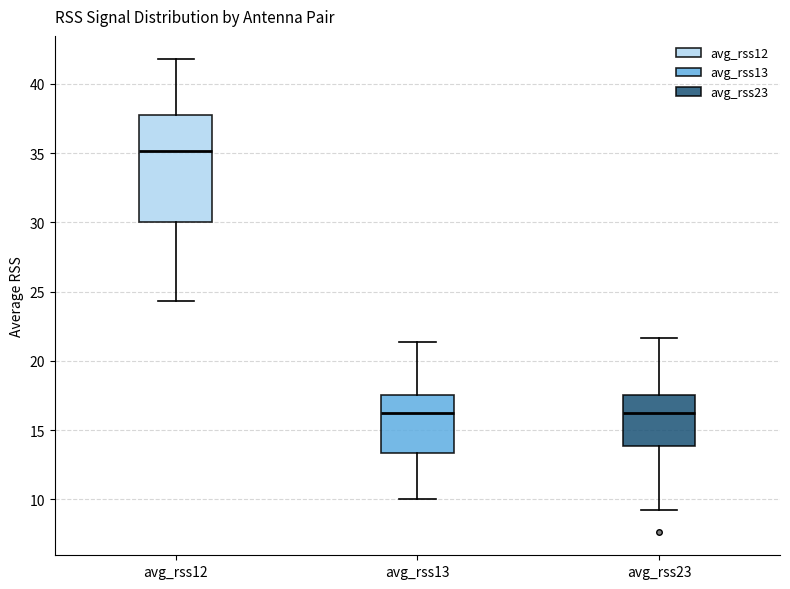

Where is the upper edge of the box for avg_rss12 on the y-axis? The values are not printed on the chart, so give them approximately, as read against the axis.

38.0